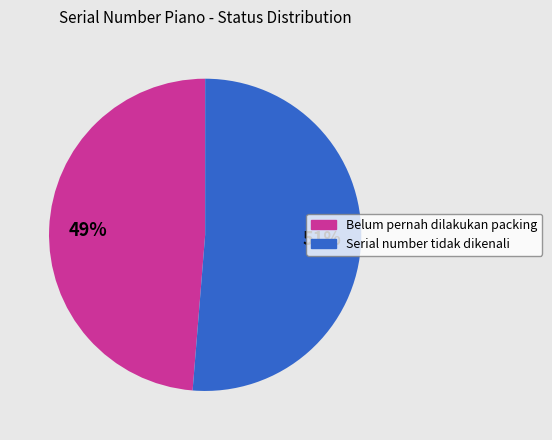

Does Belum pernah dilakukan packing represent more than half of the total?

No